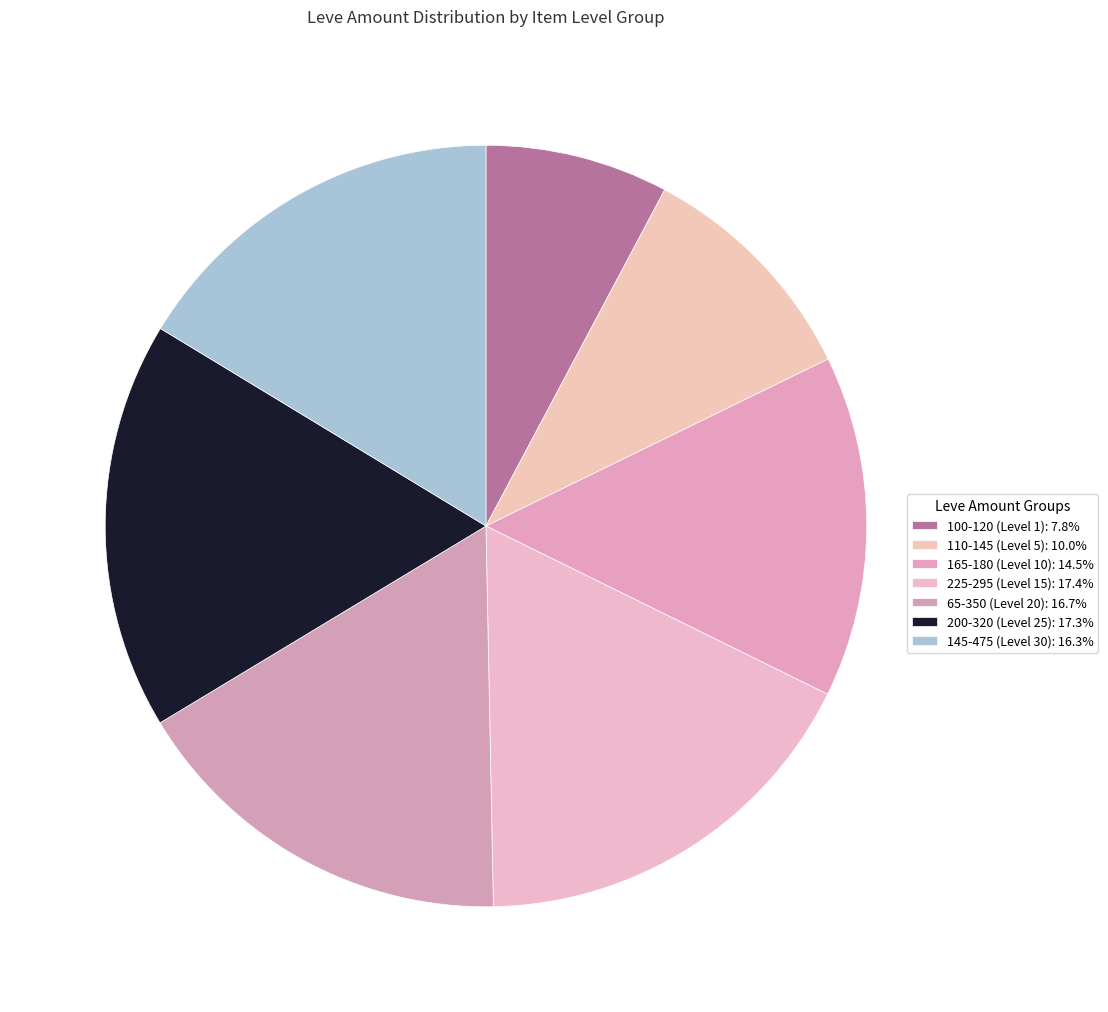

How many segments does this pie chart have?

7